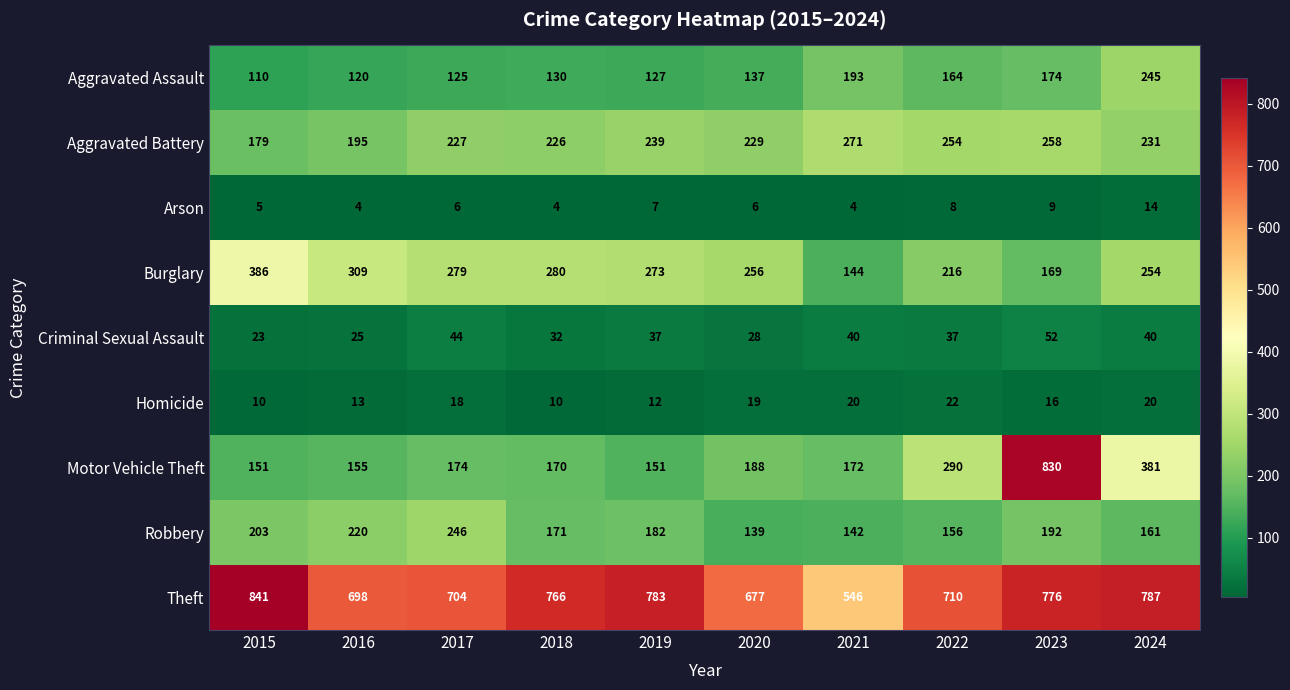

The Aggravated Assault series shows 312 at 2023. True or false?

False